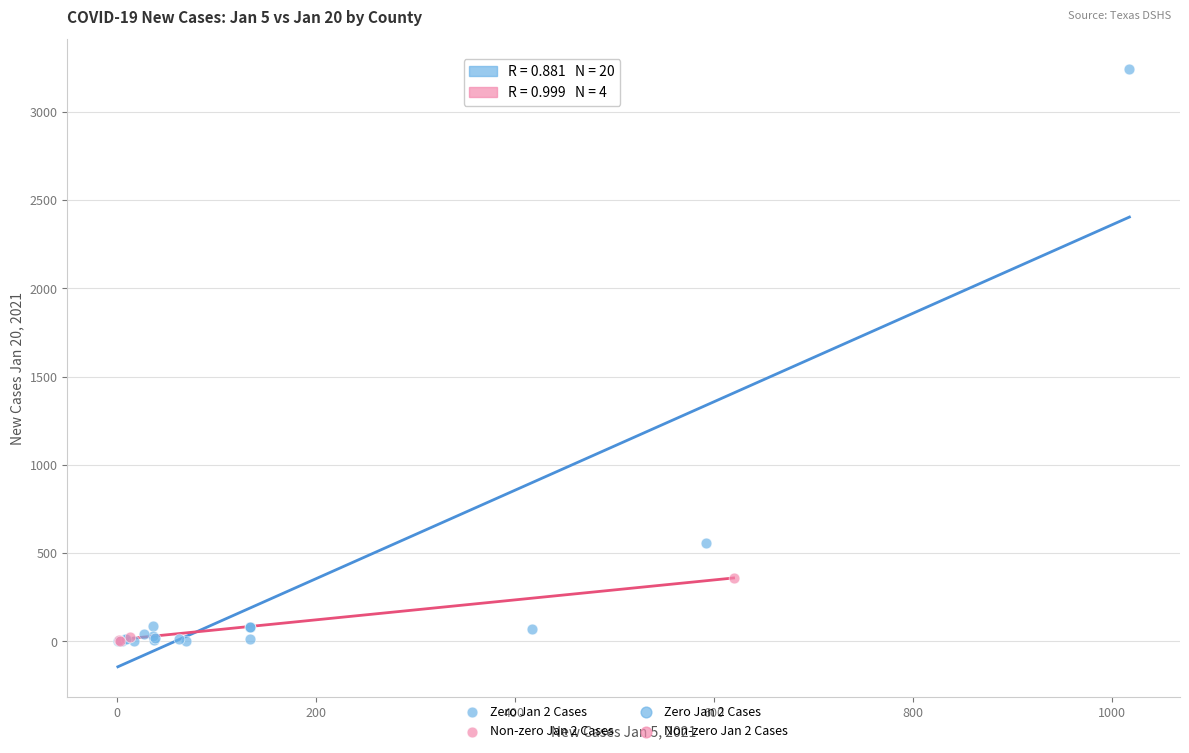

Which series has the largest Y range (max minus min)?

Zero Jan 2 Cases